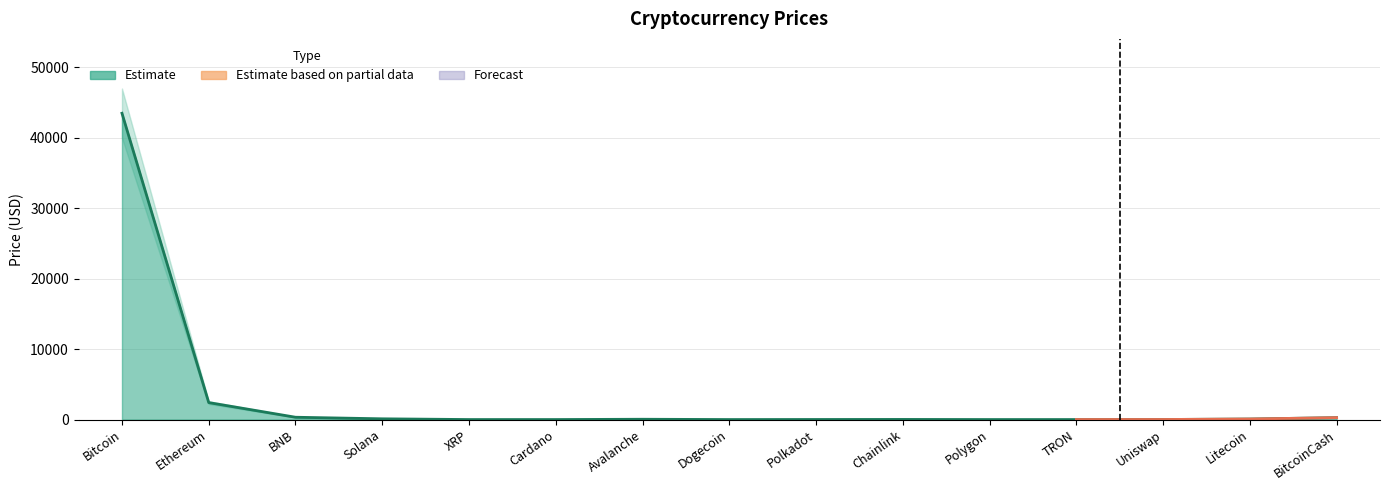

At Polkadot, list the series in order from smallest to largest.

Price_lower, Price, Price_upper